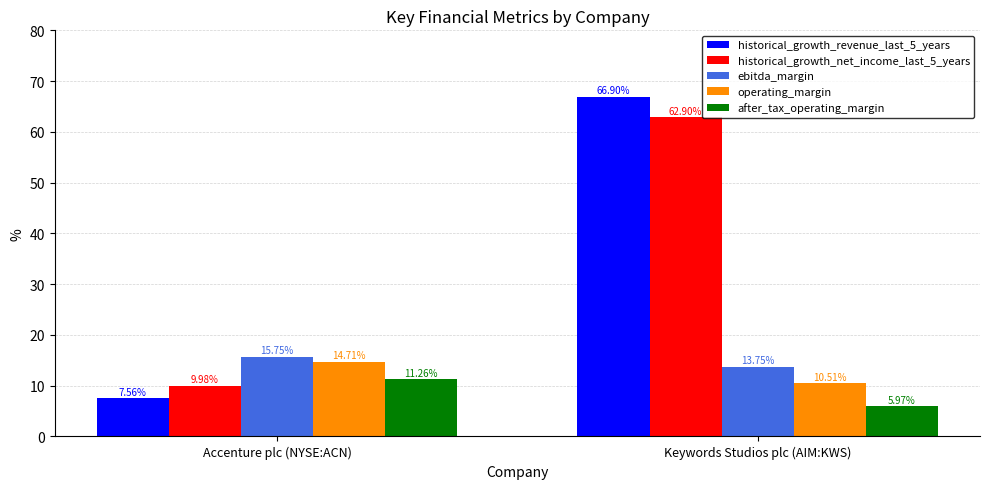

What is the sum of all after_tax_operating_margin values?

17.2